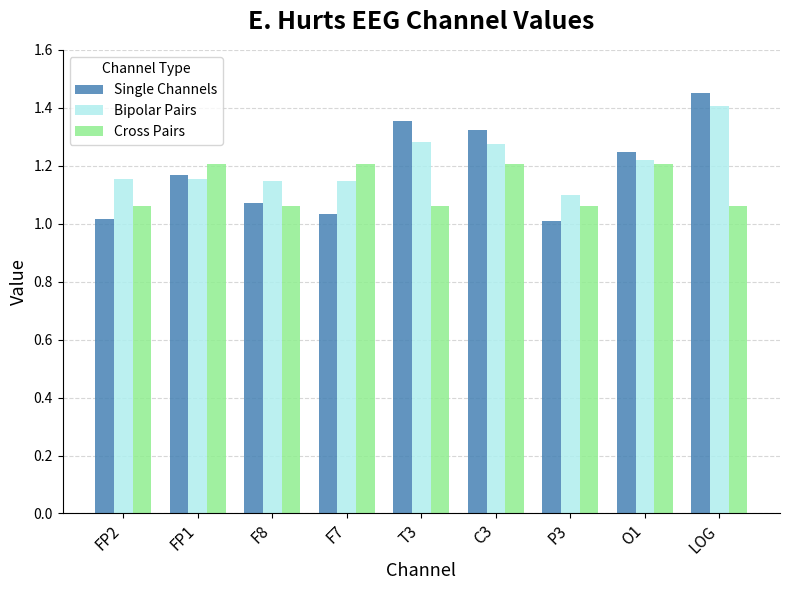

True or false: Single Channels has a value of 0.6 at F8.

False